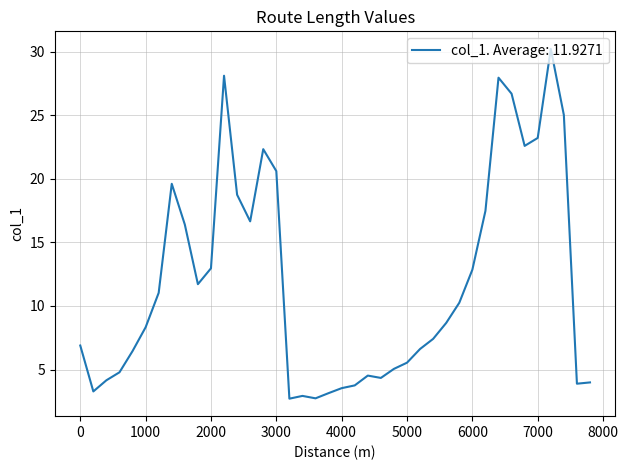

What is the minimum value shown in the chart?

2.7